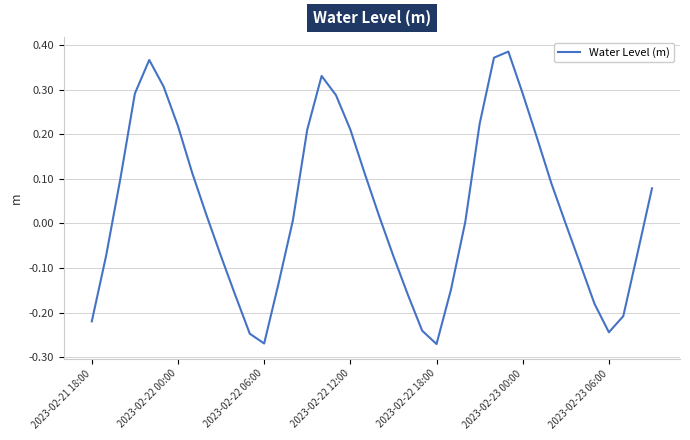

What is the difference between the maximum and minimum values?

0.7